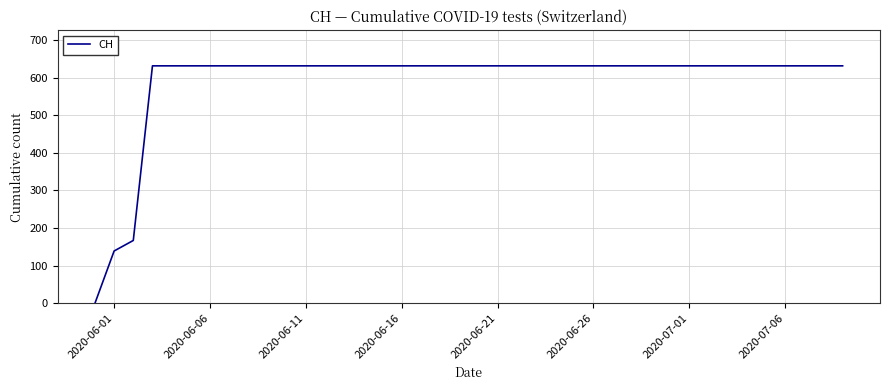

What is the difference between the maximum and minimum values?

631